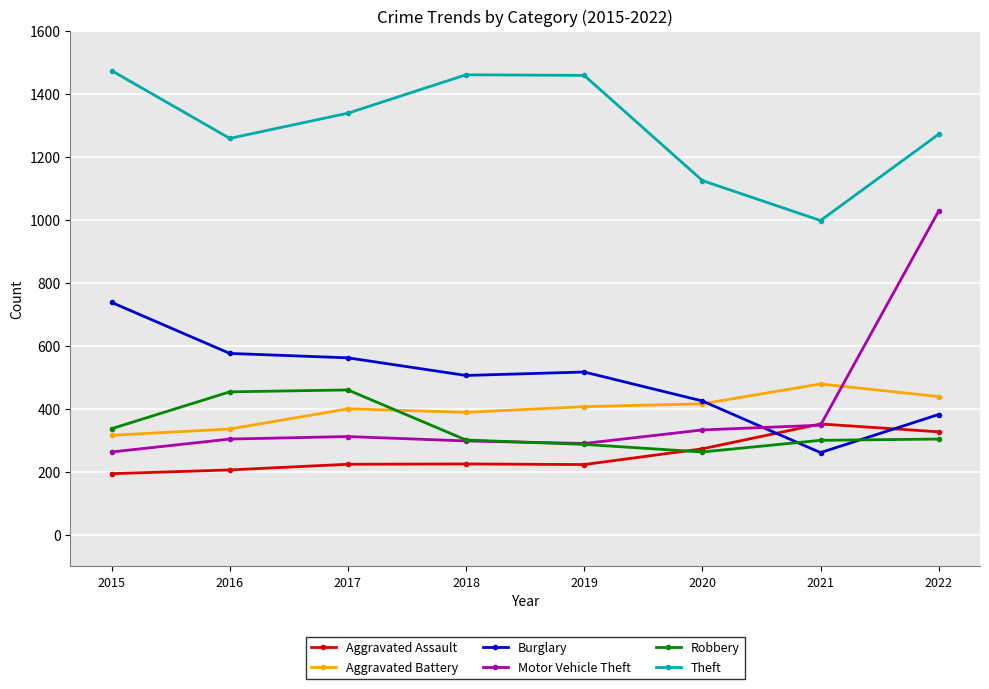

What is the minimum value shown in the chart?

194